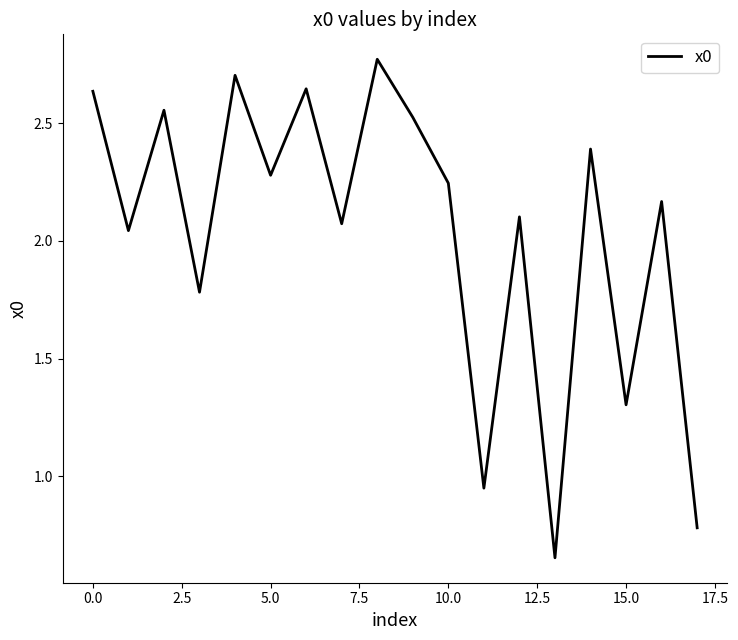

How many interior local peaks (higher than both neighbors) does the data have?

7